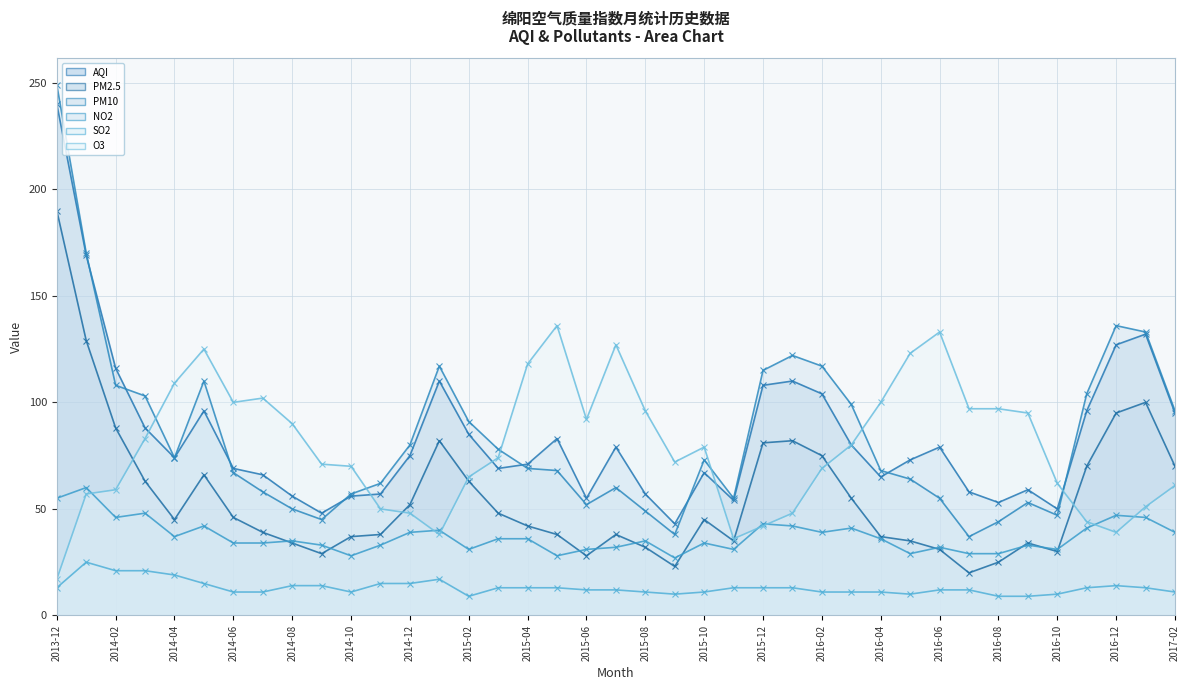

True or false: PM2.5 (line) has a value of 60 at 2014-04.

False